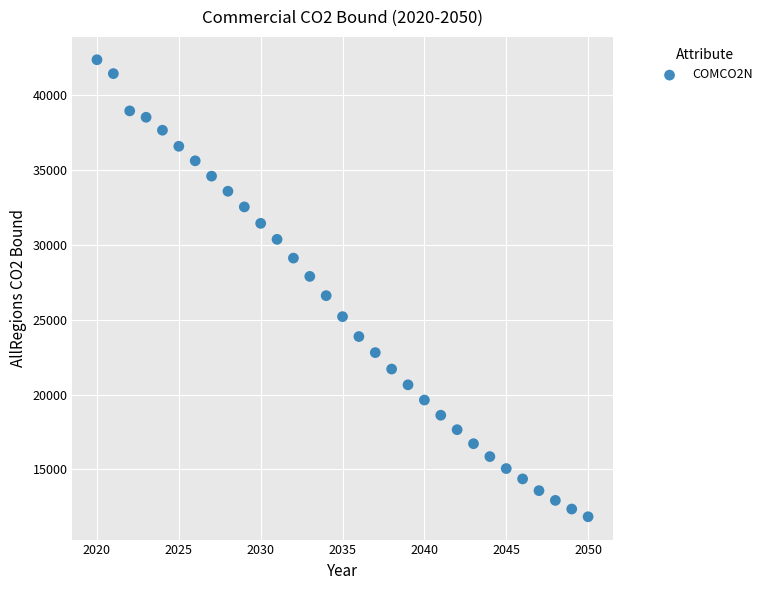

What is the range of Y values (max minus min)?

30542.8